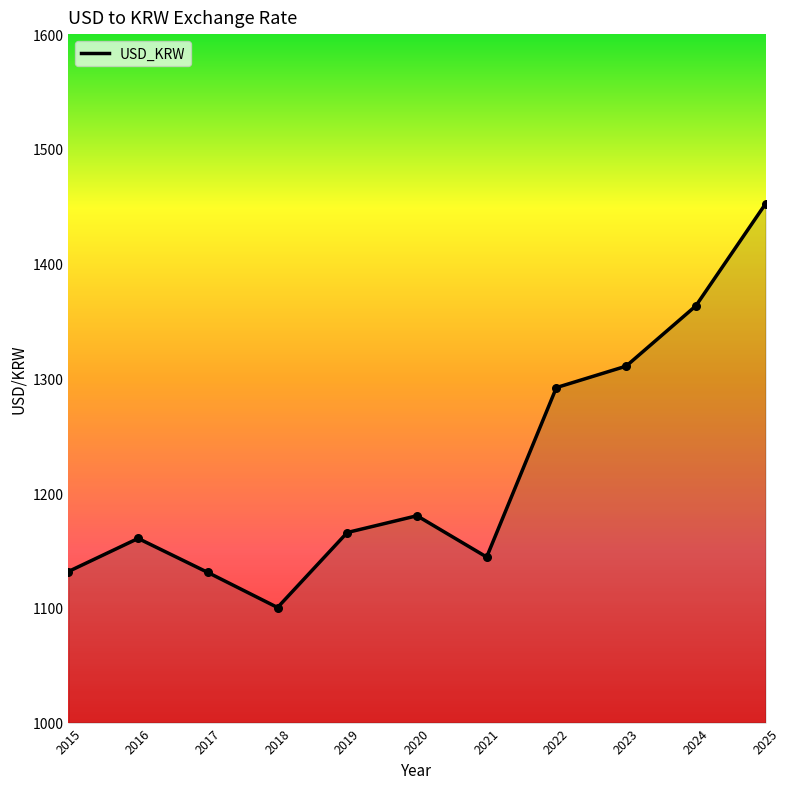

What is the ratio of the value at 2024 to the value at 2022?

1.1